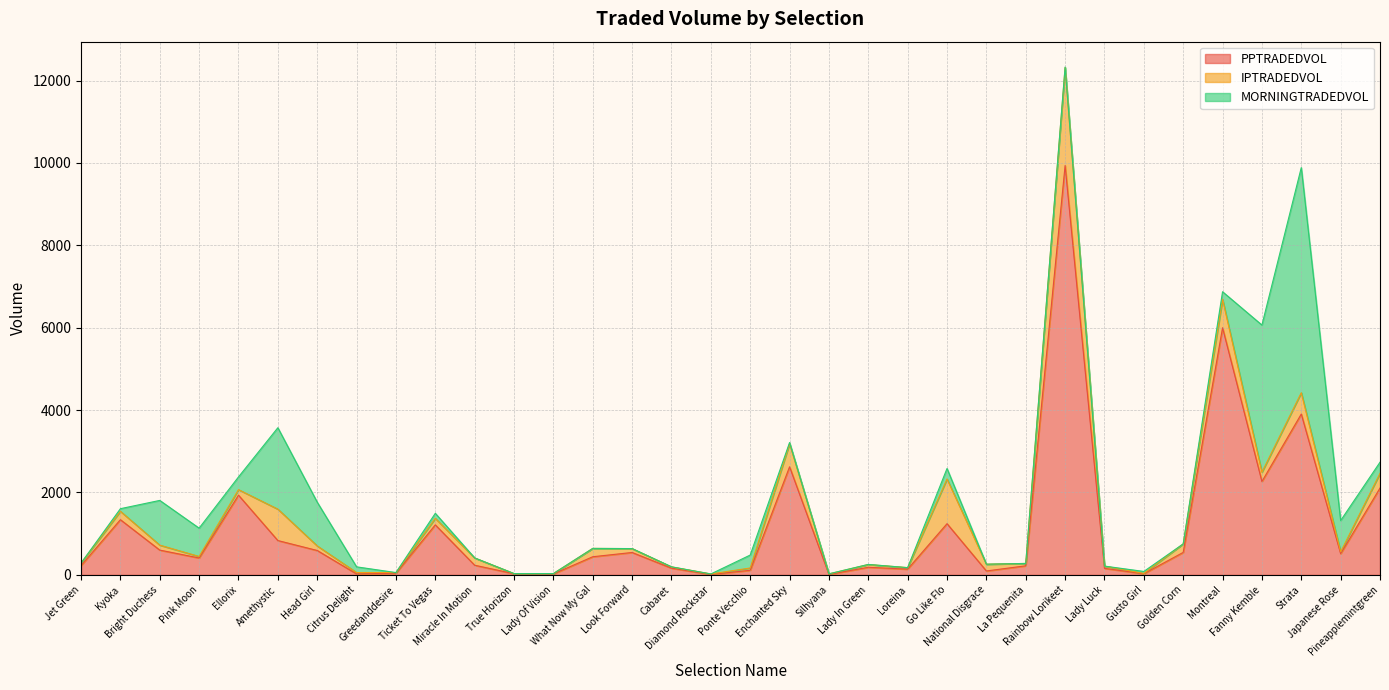

How many values in the MORNINGTRADEDVOL series are below 26?

17